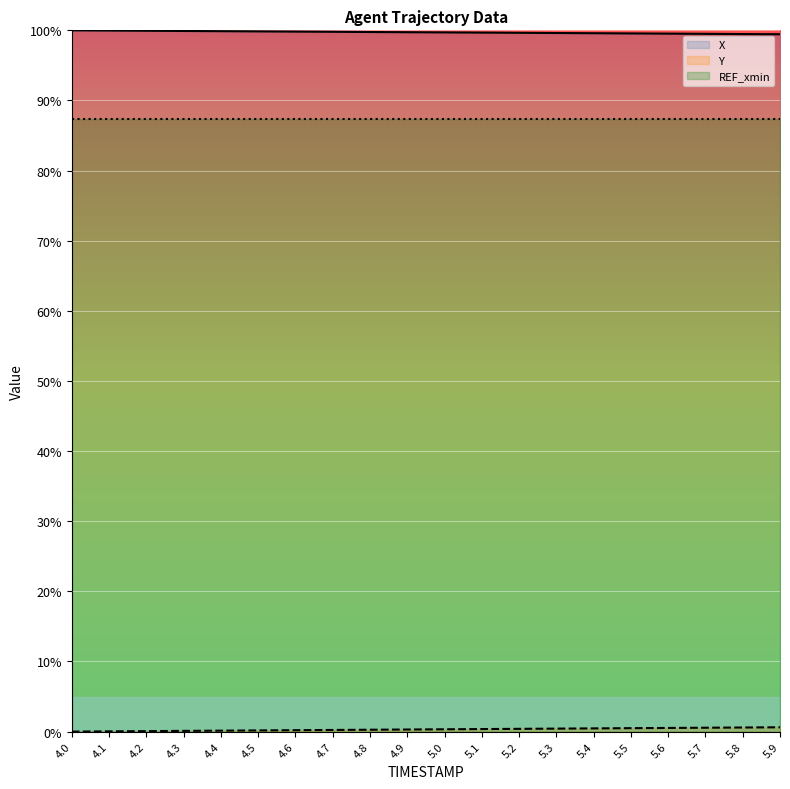

What is the average value of the Y series?

0.3